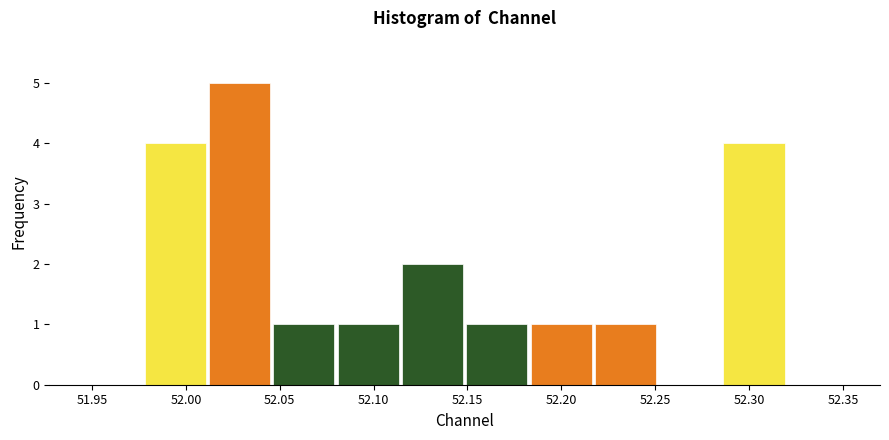

How tall is the bar that spans 52.080 to 52.115 on the x-axis? Neither the bar edges nor the heights are printed on the chart, so give them approximately, as read against the axes.

1